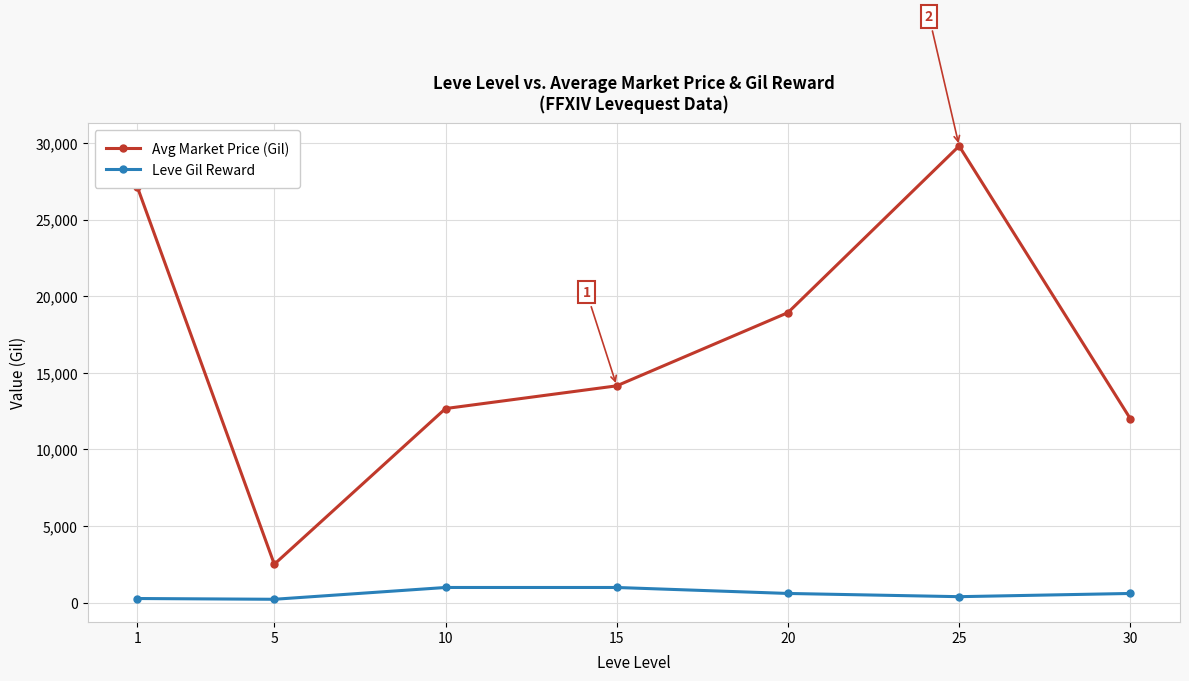

Count the number of categories in the chart.

7